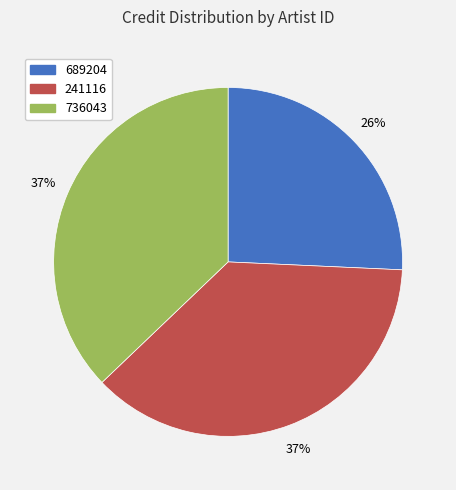

To the nearest percent, what is the combined percentage of 736043 and 241116?

74%